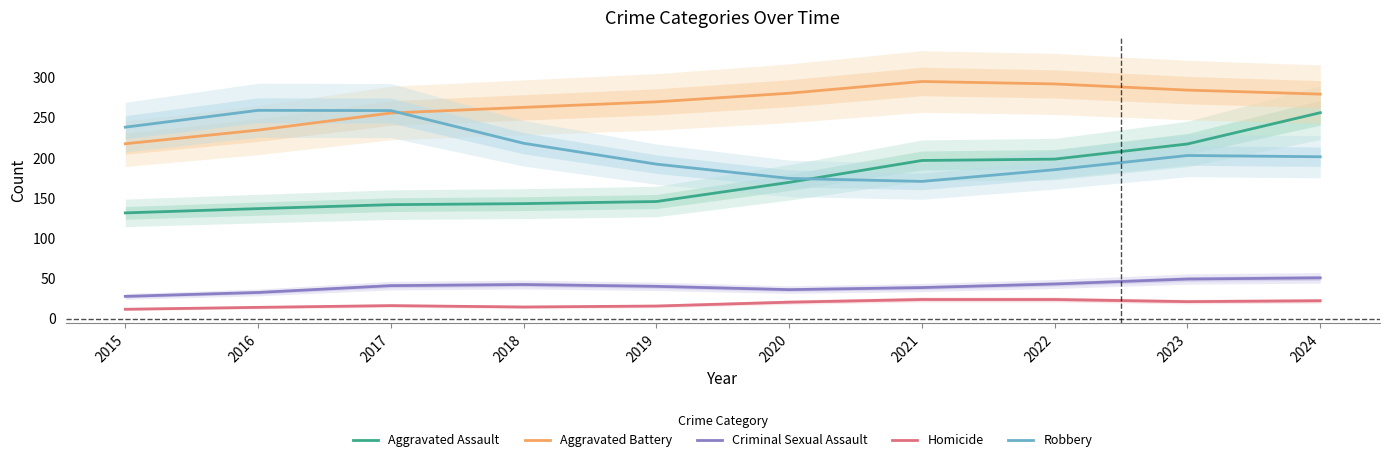

What is the value of the Robbery point at the 9th from the left?

202.9